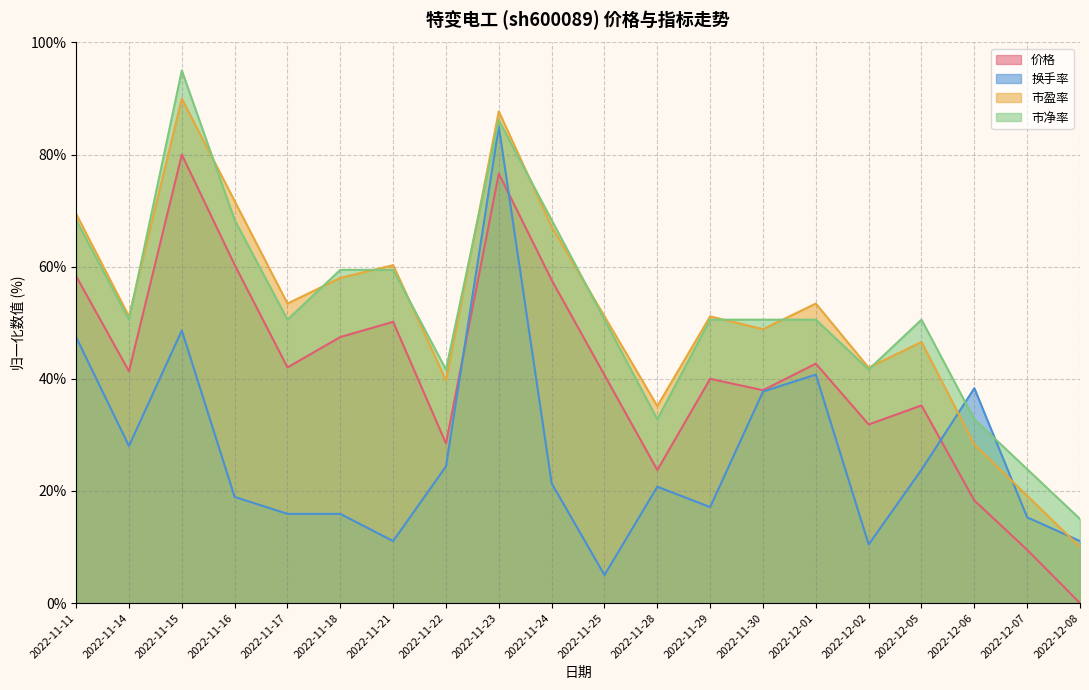

What are all the series names shown in the legend?

价格, 换手率, 市盈率, 市净率